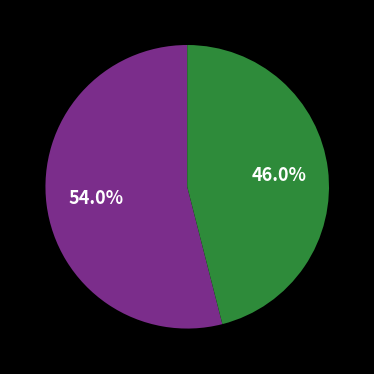

How many segments does this pie chart have?

2